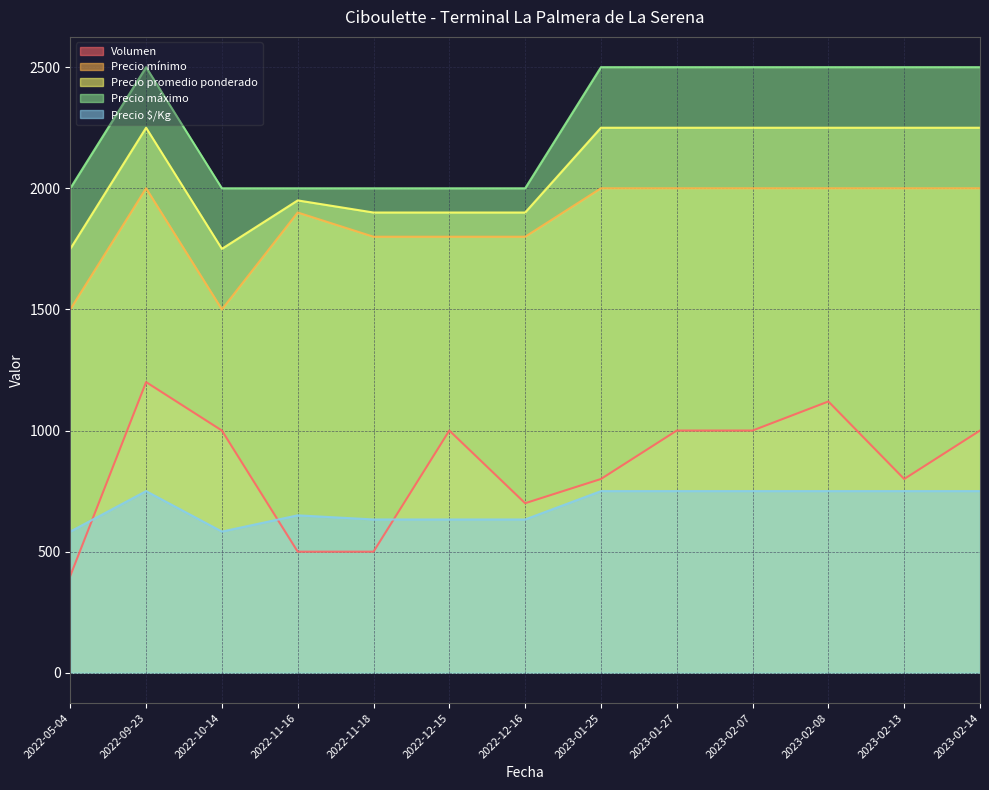

What is the smallest value displayed?

400